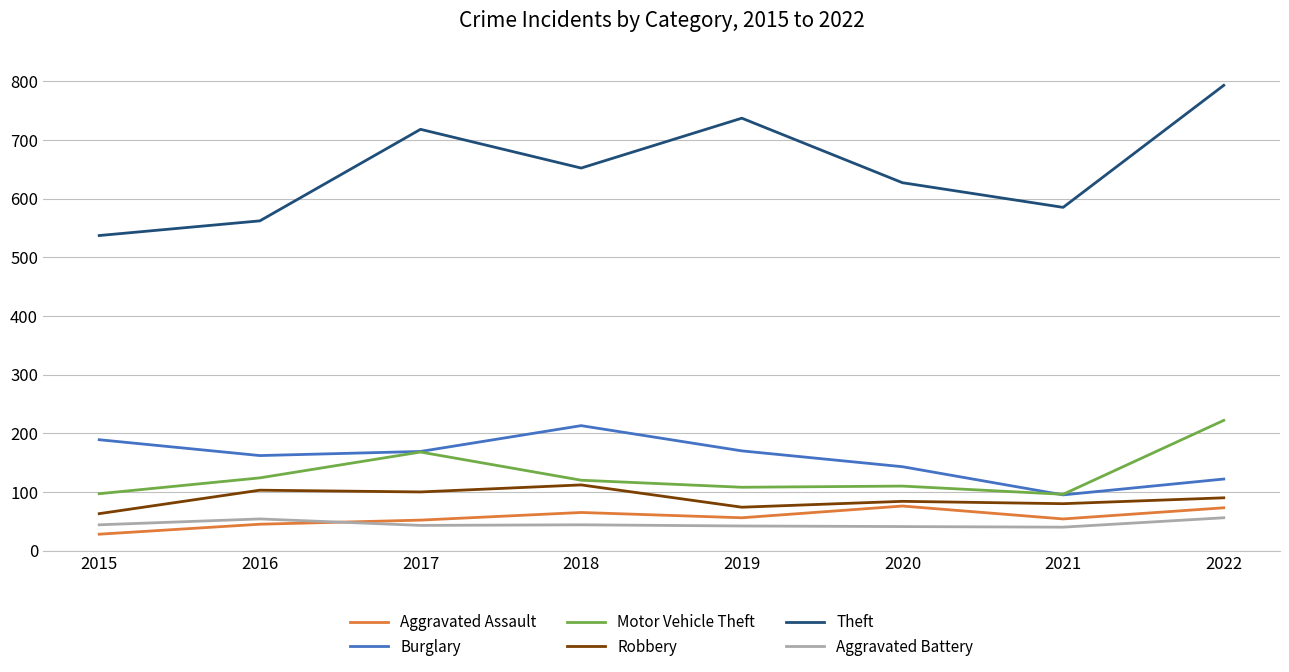

Is it true that Aggravated Assault equals 25 at 2017?

False